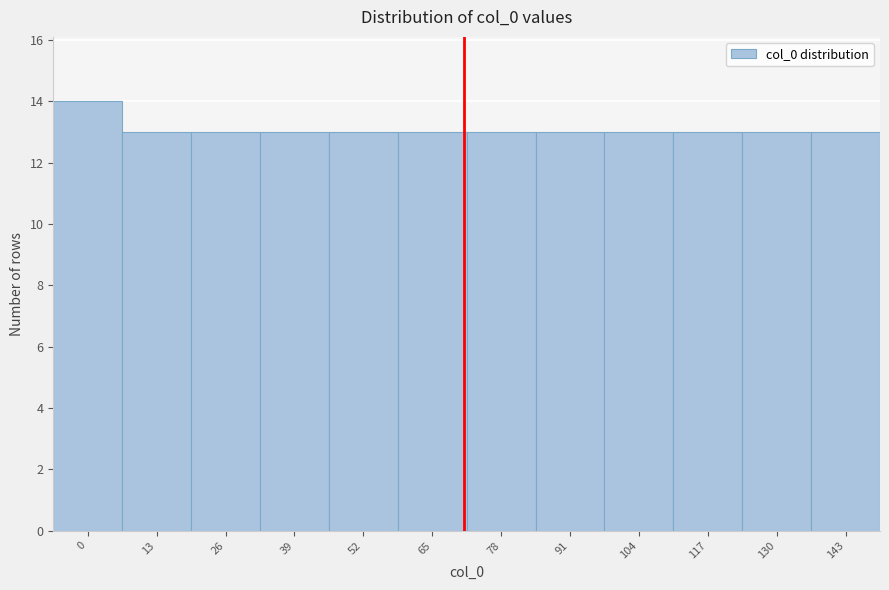

Reading left to right, what are all the values shown in this chart?

0=14	13=13	26=13	39=13	52=13	65=13	78=13	91=13	104=13	117=13	130=13	143=13